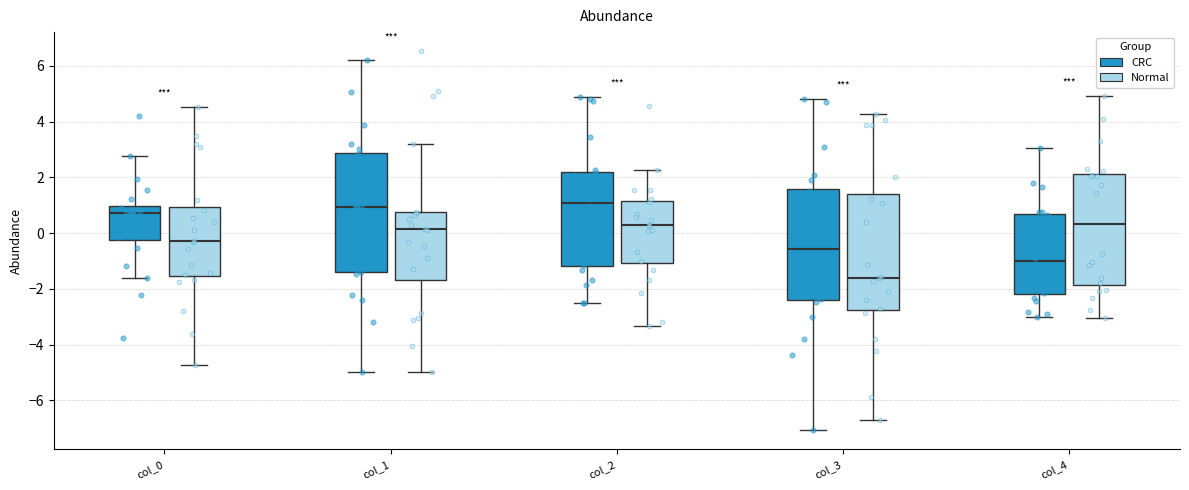

Reading left to right, read every box against the y-axis: the position of its median line, the range the box covers, and the ends of its whiskers. The values are not printed on the chart, so give them approximately, as read against the axis.

col_0 (CRC): median 0.8, box -0.2 to 1.0, whiskers -1.6 to 2.8
col_0 (Normal): median -0.2, box -1.6 to 1.0, whiskers -4.8 to 4.6
col_1 (CRC): median 1.0, box -1.4 to 2.8, whiskers -5.0 to 6.2
col_1 (Normal): median 0.2, box -1.6 to 0.8, whiskers -5.0 to 3.2
col_2 (CRC): median 1.0, box -1.2 to 2.2, whiskers -2.4 to 4.8
col_2 (Normal): median 0.2, box -1.0 to 1.2, whiskers -3.4 to 2.2
col_3 (CRC): median -0.6, box -2.4 to 1.6, whiskers -7.0 to 4.8
col_3 (Normal): median -1.6, box -2.8 to 1.4, whiskers -6.6 to 4.2
col_4 (CRC): median -1.0, box -2.2 to 0.6, whiskers -3.0 to 3.0
col_4 (Normal): median 0.4, box -1.8 to 2.2, whiskers -3.0 to 5.0